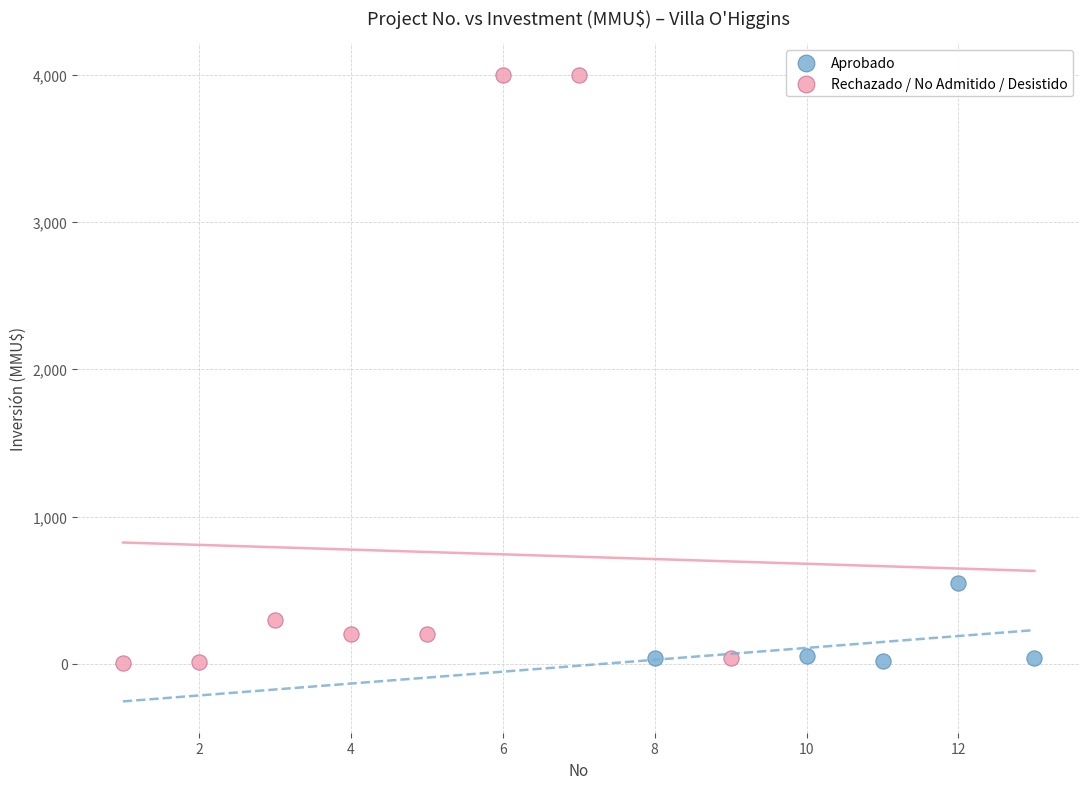

Which series has the largest Y range (max minus min)?

Rechazado / No Admitido / Desistido